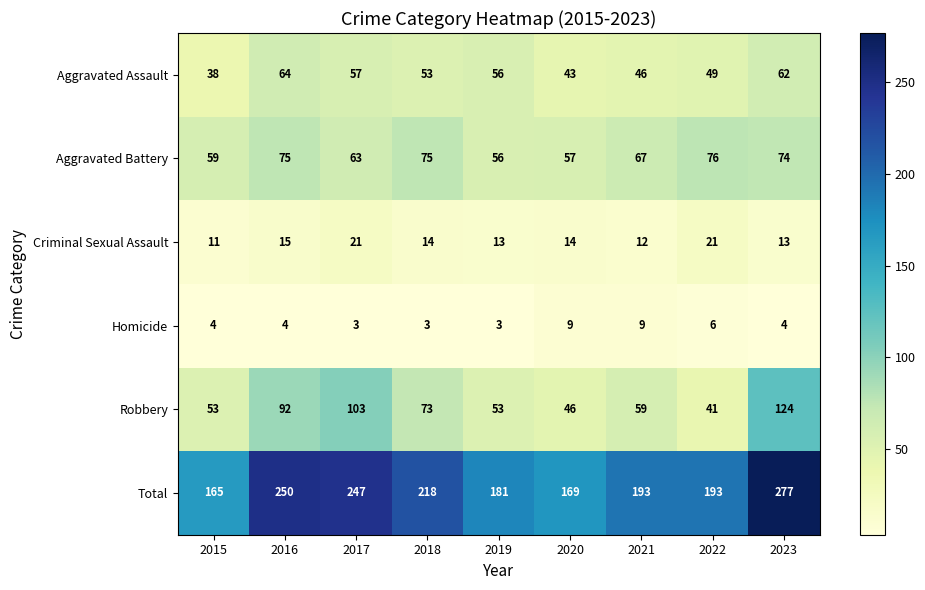

What is the smallest value displayed?

3